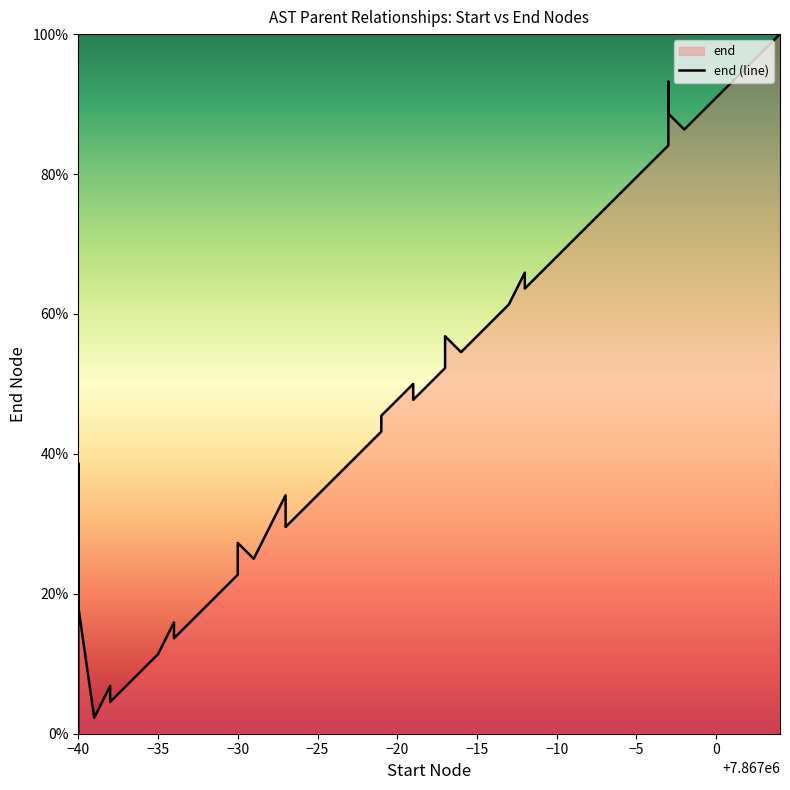

How many lines are shown in the chart?

1